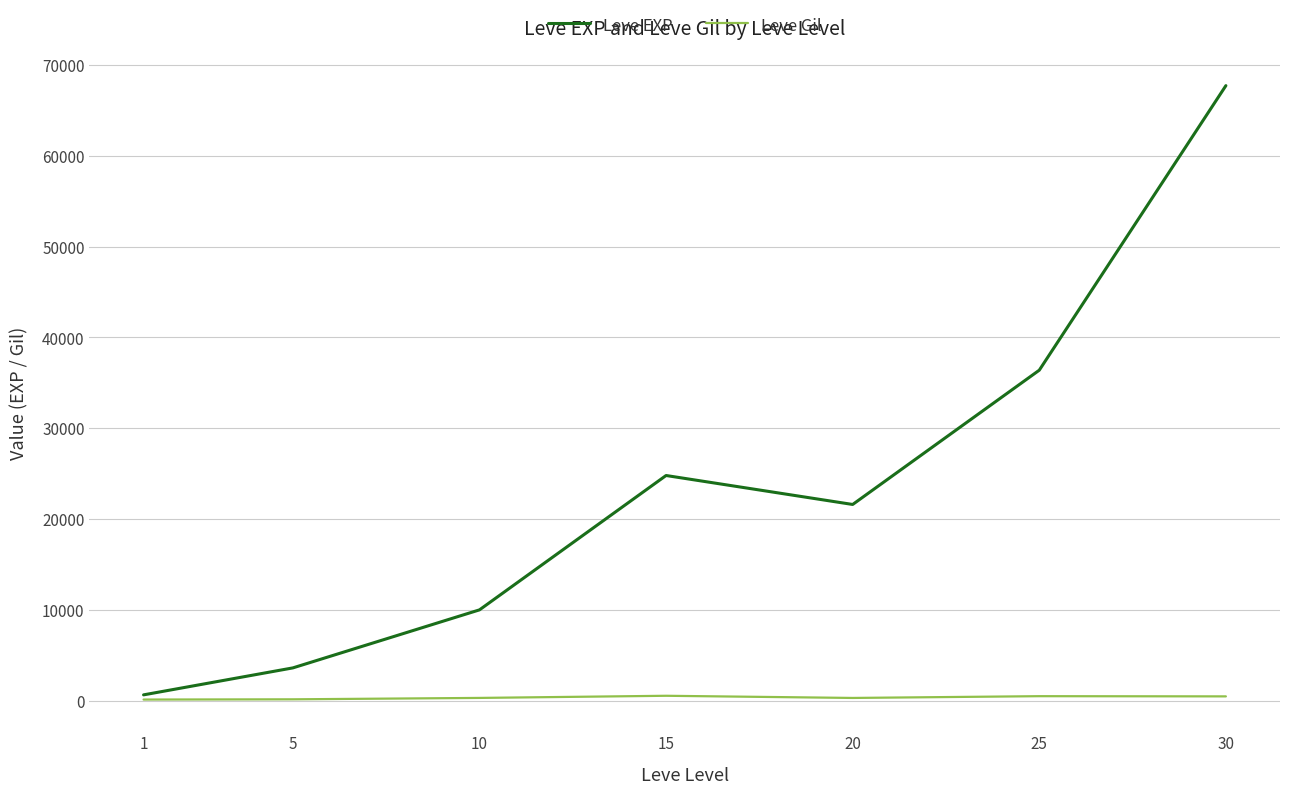

The value of Leve EXP at 30 is 25433. True or false?

False